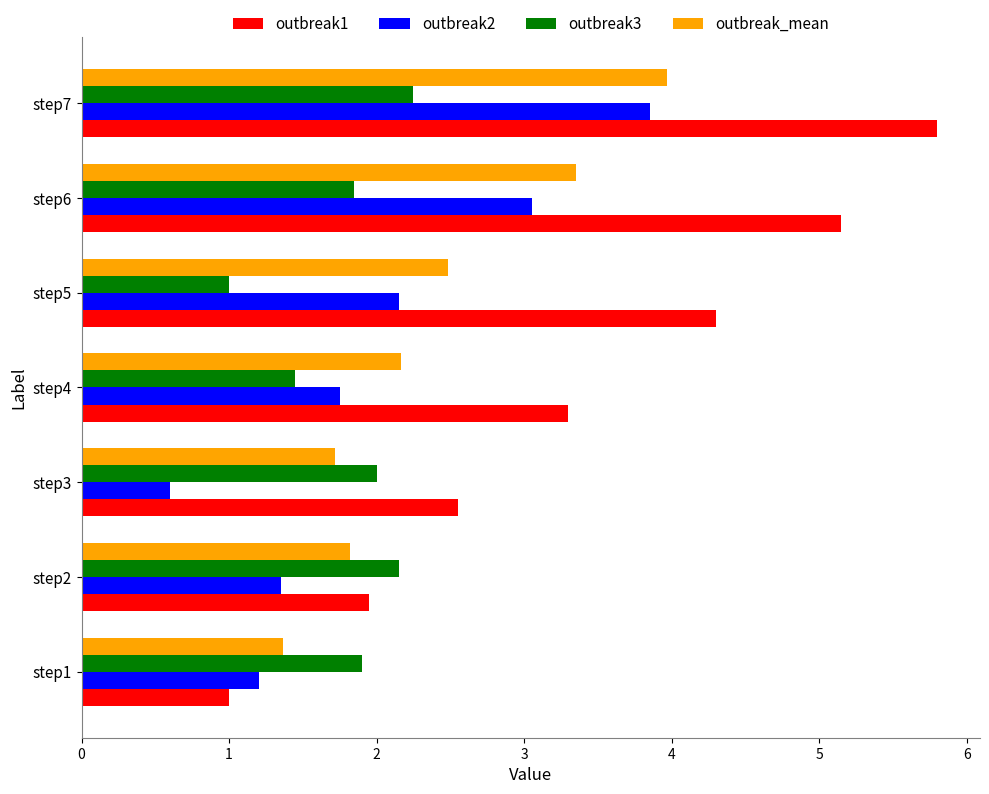

Which series has the largest total across all categories?

outbreak1